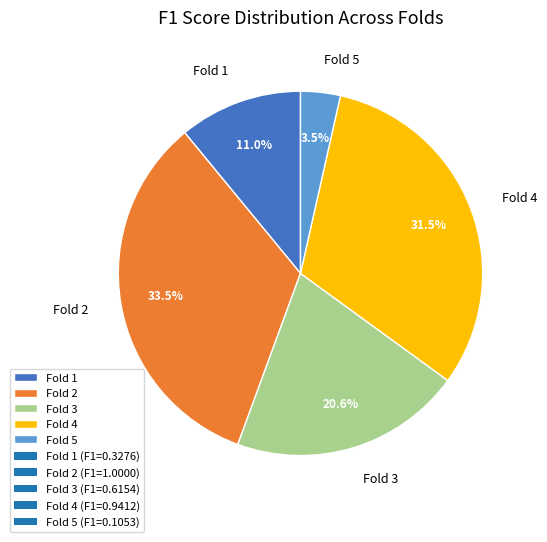

Combined, do Fold 1 and Fold 5 account for over 50%?

No